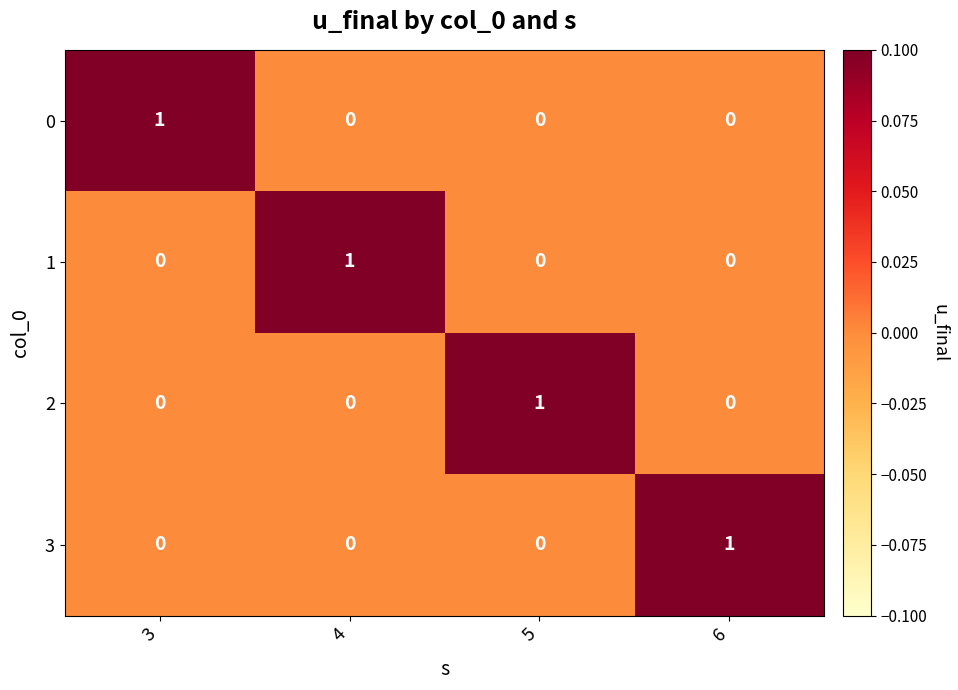

At which label does 1 reach its peak?

4